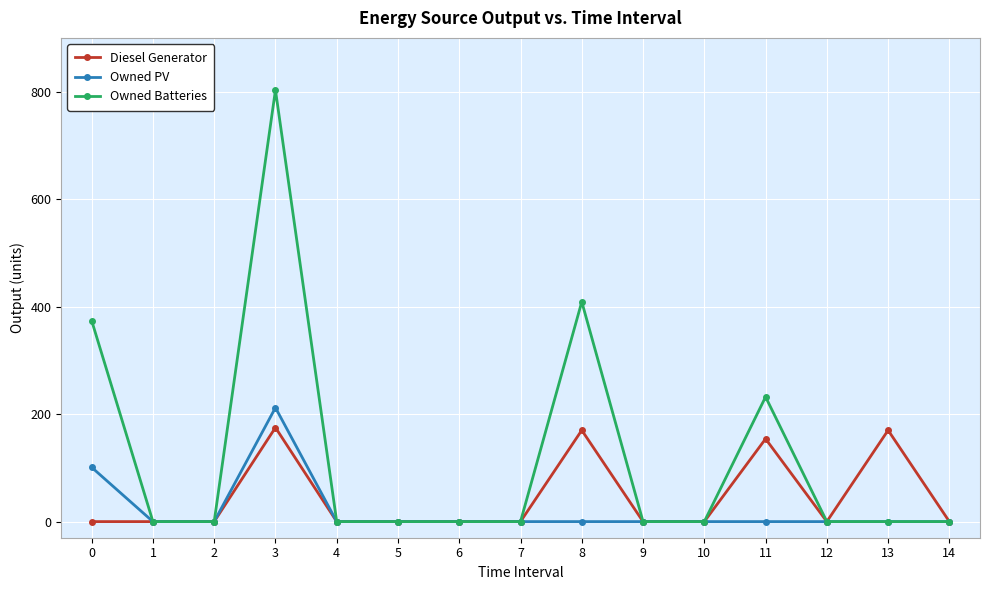

Reading left to right, list all the values displayed in this chart.

Diesel Generator: 0	0	0	175	0	0	0	0	170	0	0	154	0	170	0
Owned PV: 101	0	0	212	0	0	0	0	0	0	0	0	0	0	0
Owned Batteries: 374	0	0	803	0	0	0	0	409	0	0	232	0	0	0